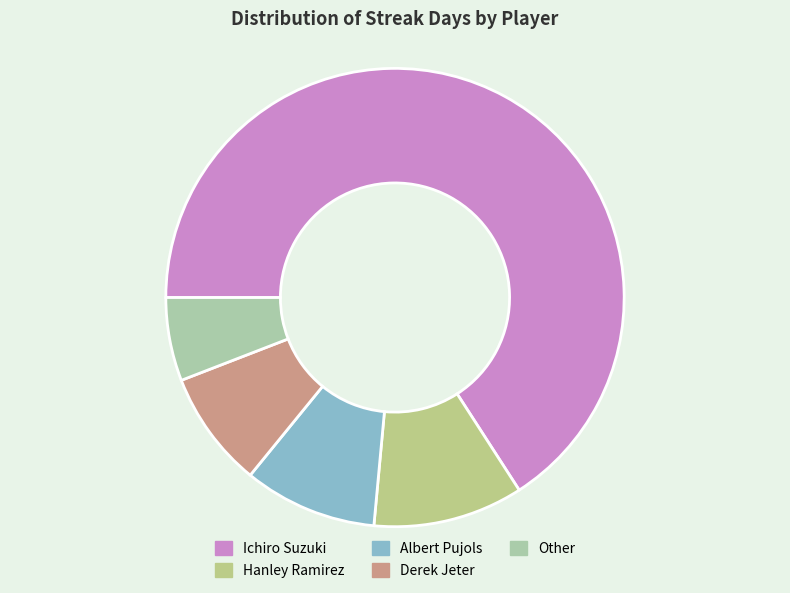

Between Albert Pujols and Other, which is larger?

Albert Pujols